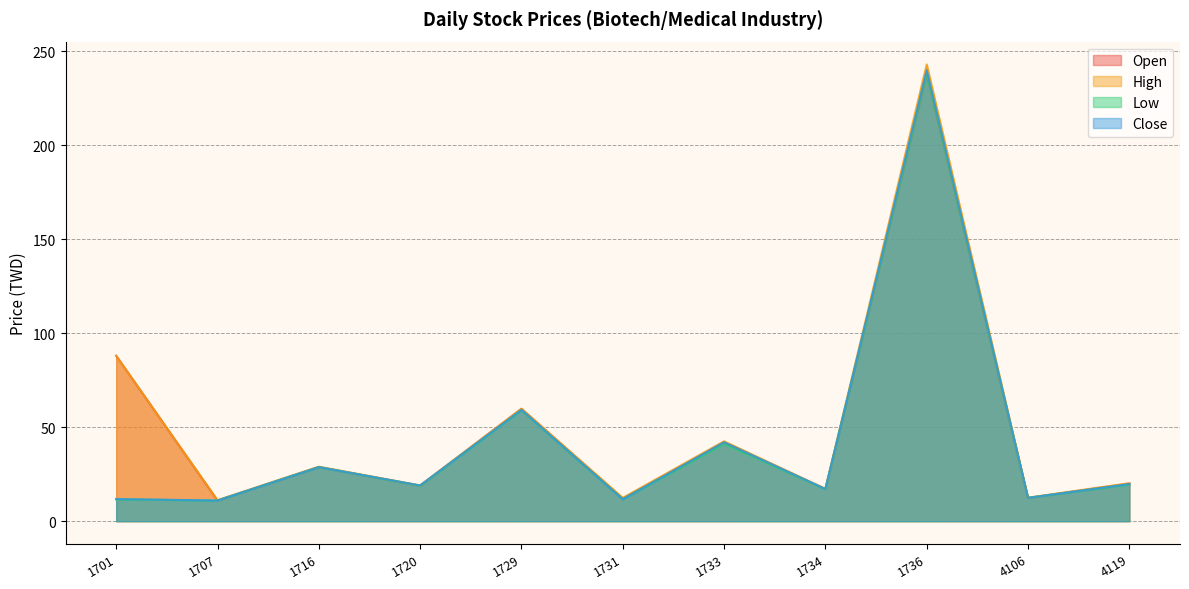

The Low series shows 20.6 at 4106. True or false?

False